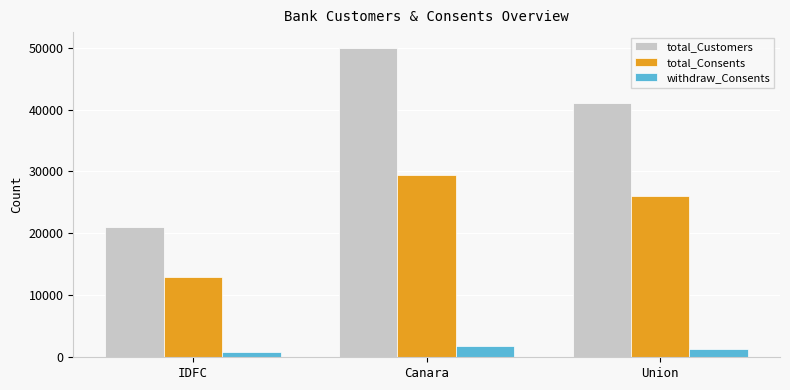

What is the value of the withdraw_Consents bar at the 1st from the left?

900